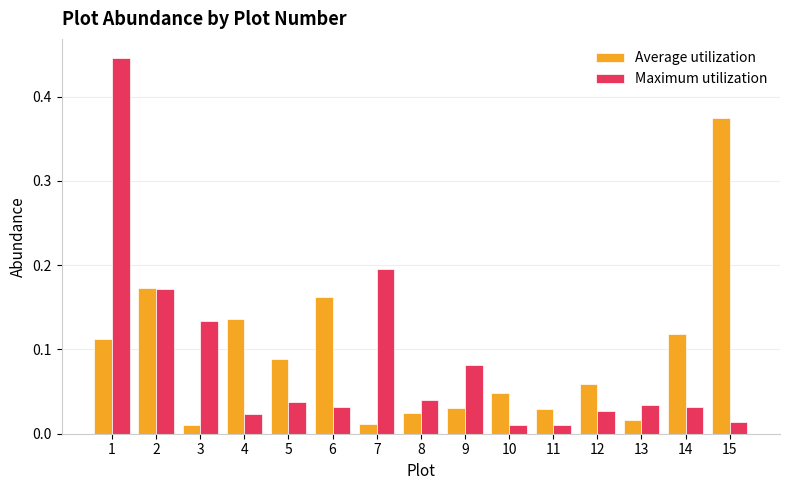

True or false: Maximum utilization has a value of 0.2 at 7.

True